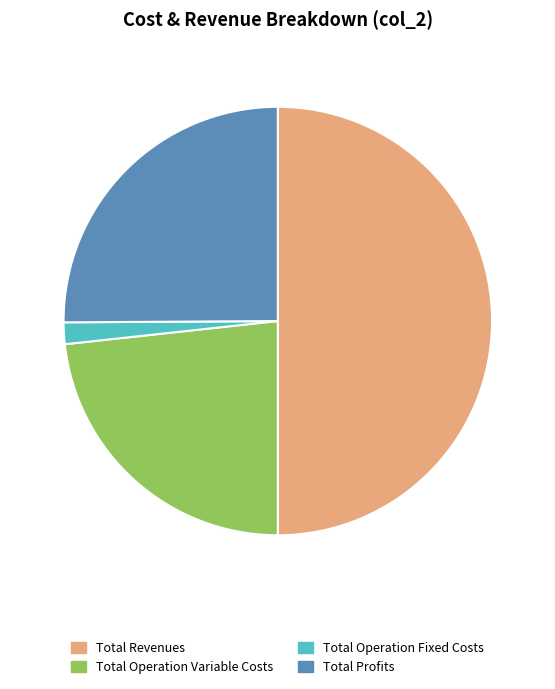

Rank the categories by value from highest to lowest.

Total Revenues, Total Profits, Total Operation Variable Costs, Total Operation Fixed Costs